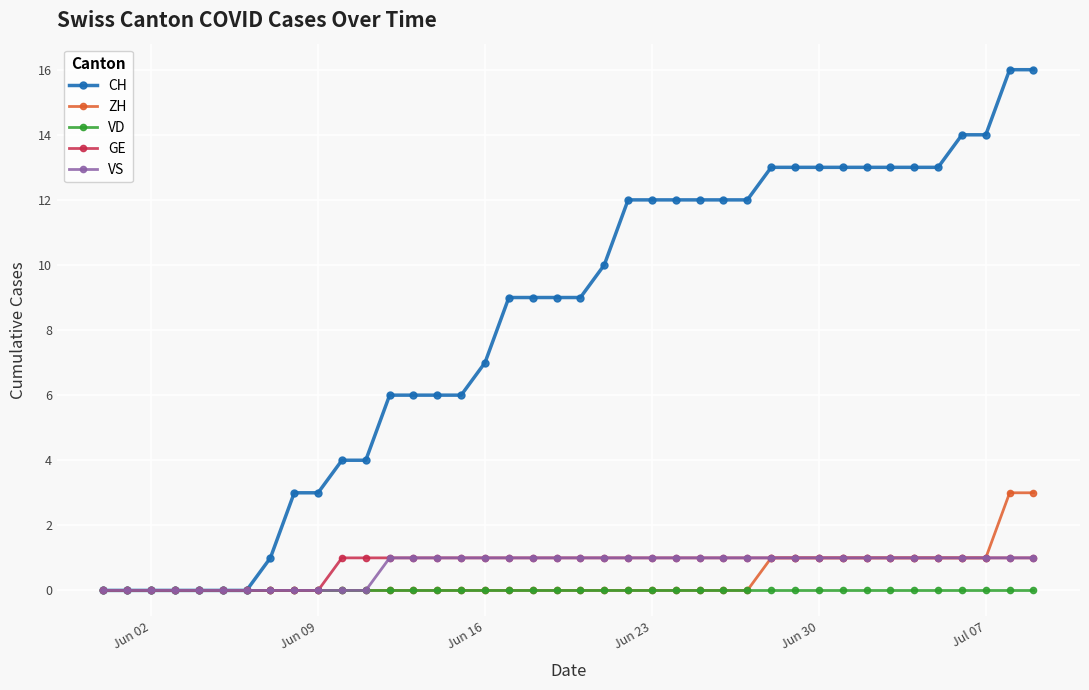

What is the maximum value shown in the chart?

16